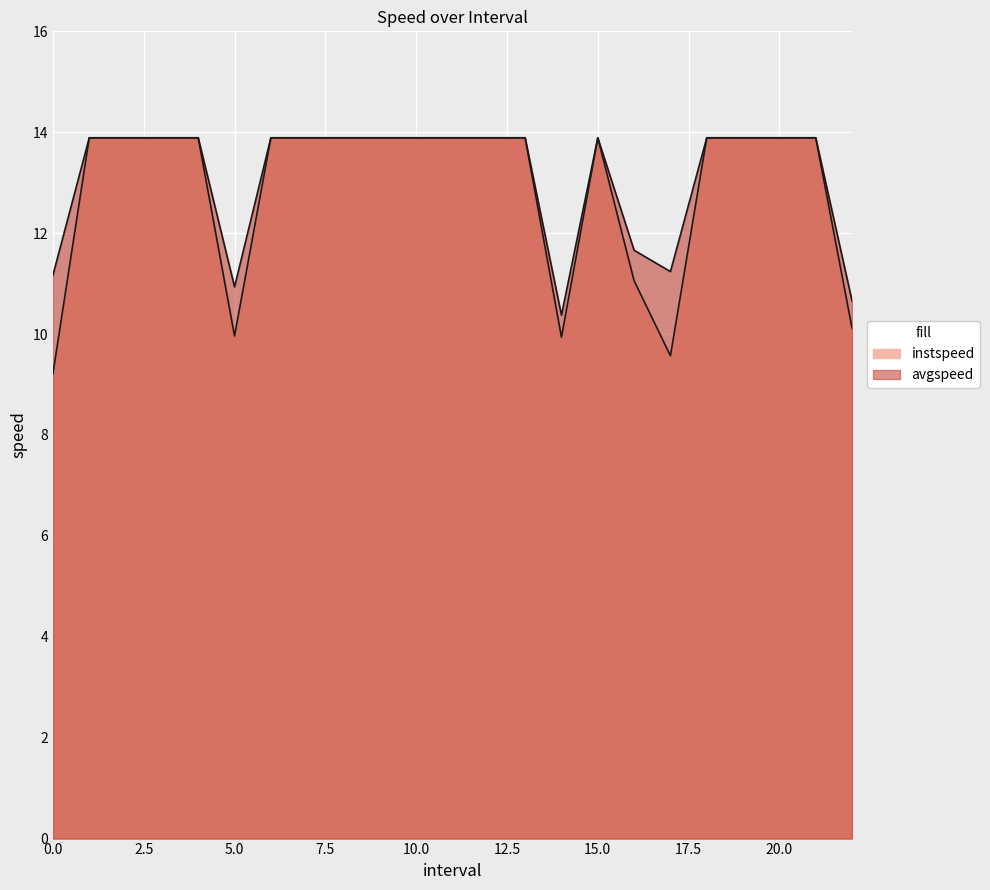

What is the maximum value shown in the chart?

13.9